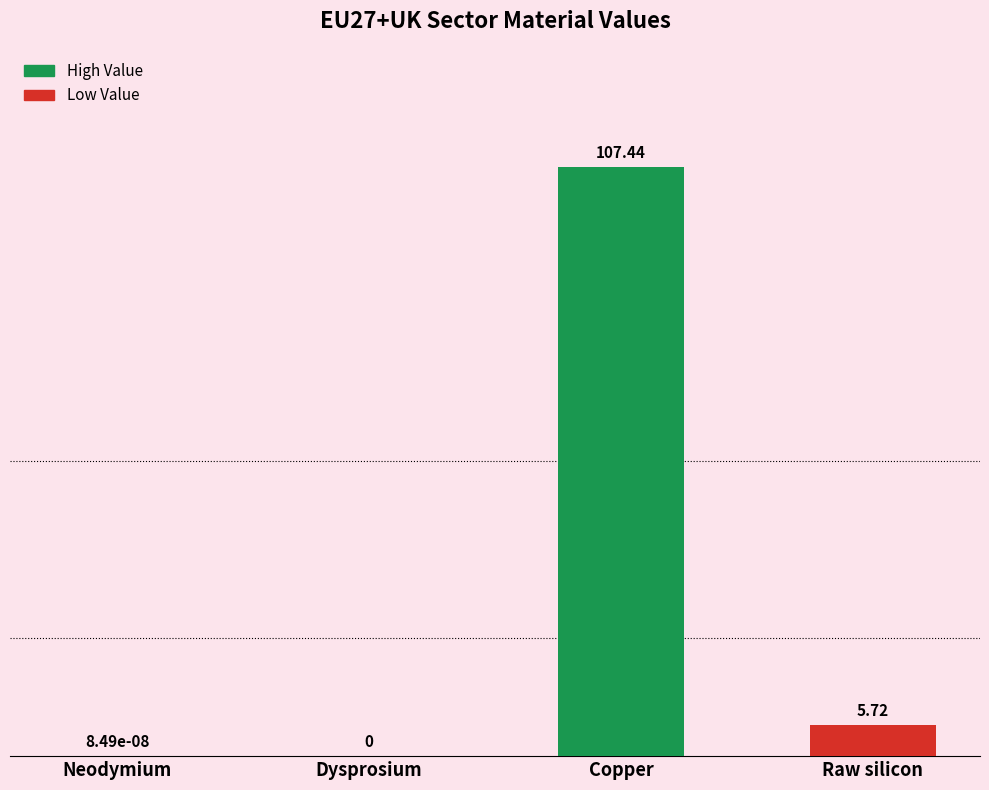

Are the bars grouped side by side (vs. stacked)?

No